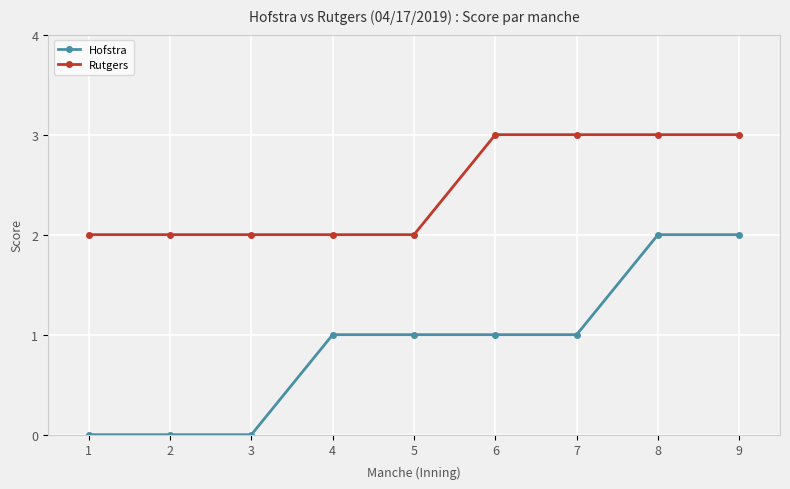

What is the value of the Hofstra point at the 6th from the left?

1